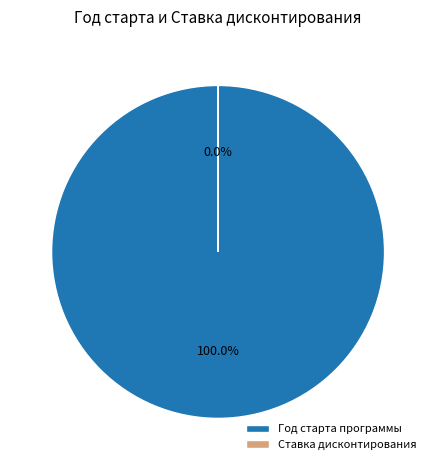

What is the largest slice in the pie chart?

Год старта программы